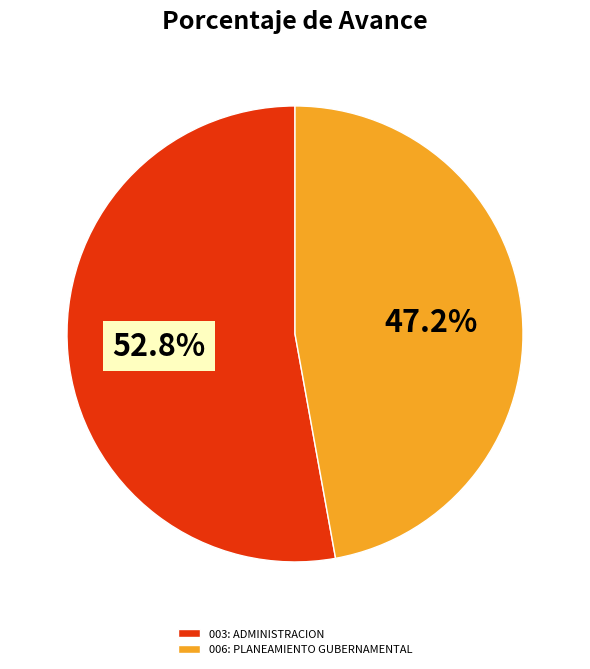

The 006: PLANEAMIENTO GUBERNAMENTAL slice represents 38% of the pie. True or false?

False